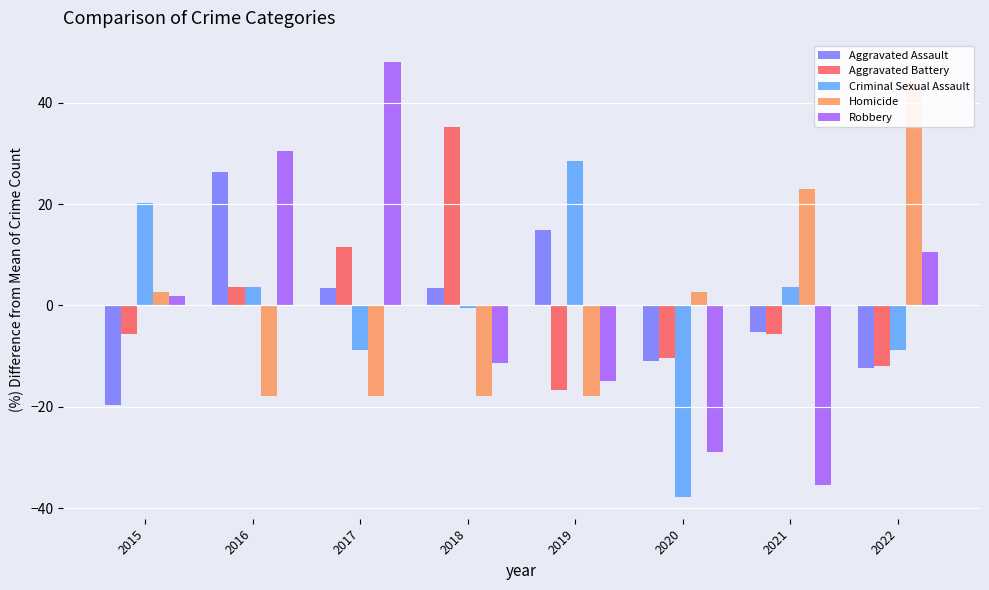

The Homicide series shows 1.4 at 2015. True or false?

False